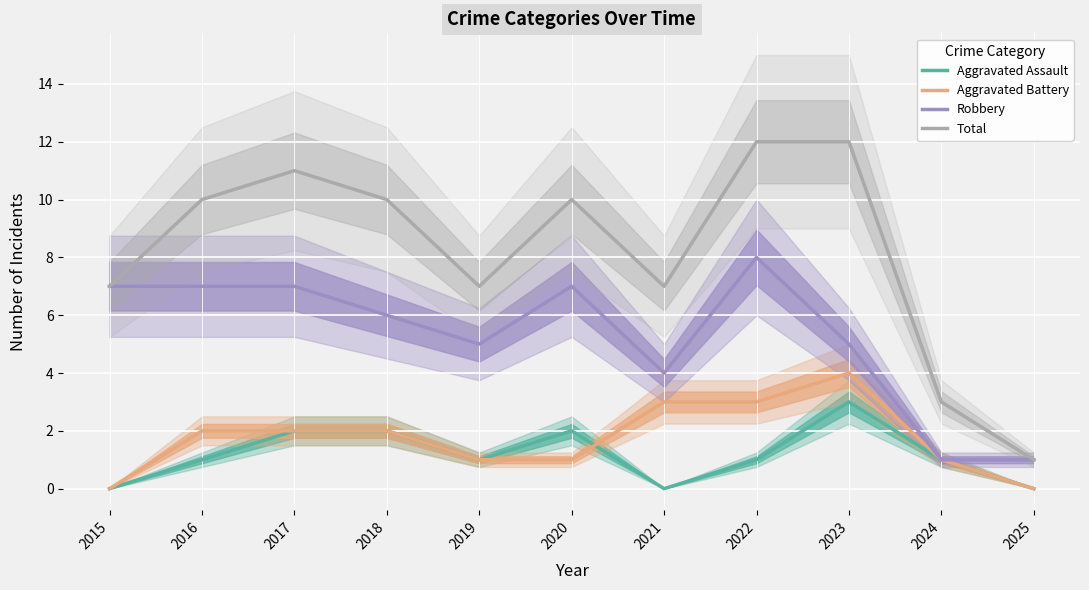

True or false: Aggravated Battery has more than 0 interior local peaks.

True